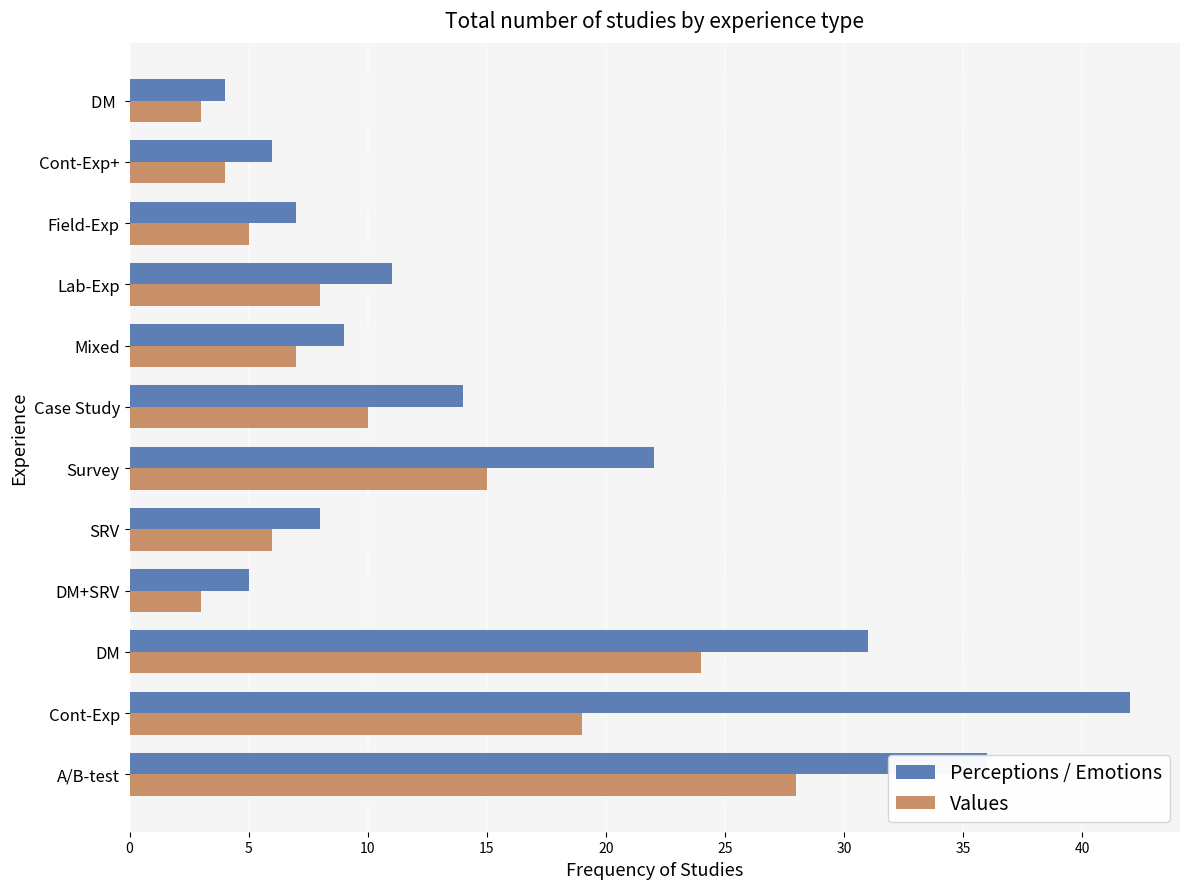

What is the total value across all series at Cont-Exp?

61